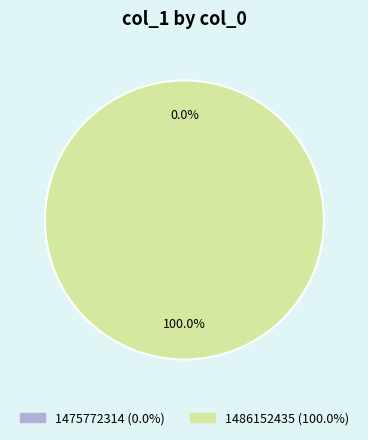

Combined, what portion of the pie is 1486152435 and 1475772314?

100.0%